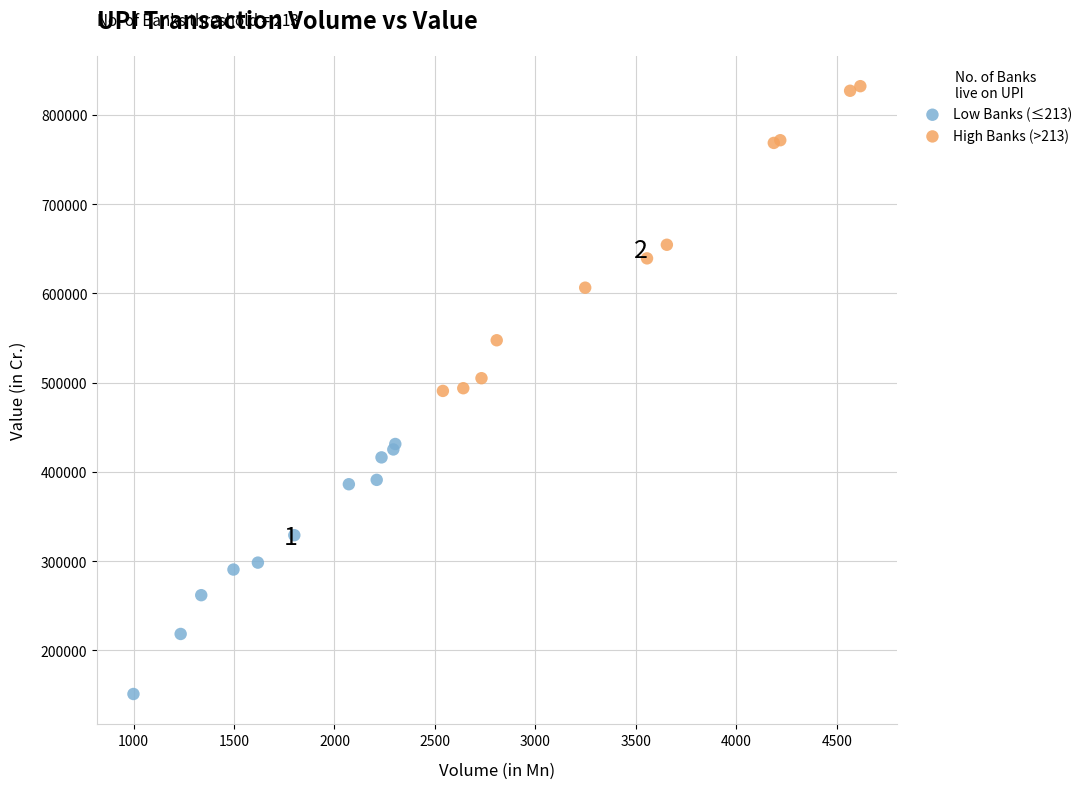

Which series reaches the maximum Y coordinate?

High Banks (>213)